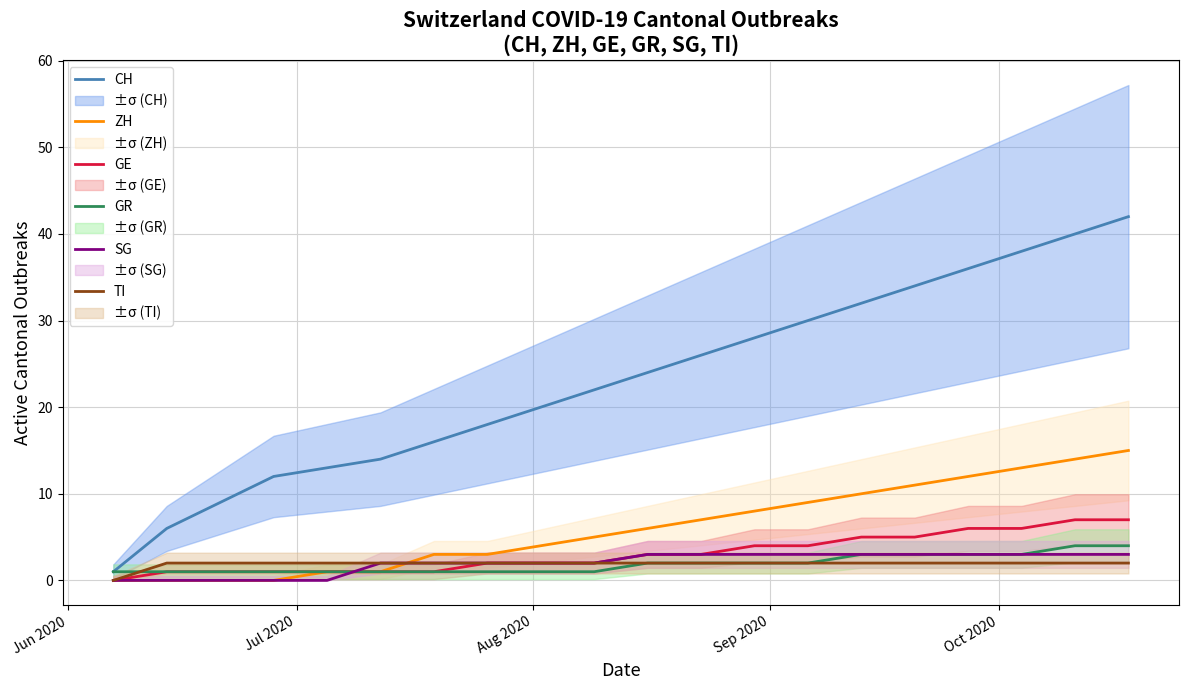

Reading left to right, what are all the values shown in this chart?

CH: 1	6	9	12	13	14	16	18	20	22	24	26	28	30	32	34	36	38	40	42
ZH: 0	0	0	0	1	1	3	3	4	5	6	7	8	9	10	11	12	13	14	15
GE: 0	1	1	1	1	1	1	2	2	2	3	3	4	4	5	5	6	6	7	7
GR: 1	1	1	1	1	1	1	1	1	1	2	2	2	2	3	3	3	3	4	4
SG: 0	0	0	0	0	2	2	2	2	2	3	3	3	3	3	3	3	3	3	3
TI: 0	2	2	2	2	2	2	2	2	2	2	2	2	2	2	2	2	2	2	2